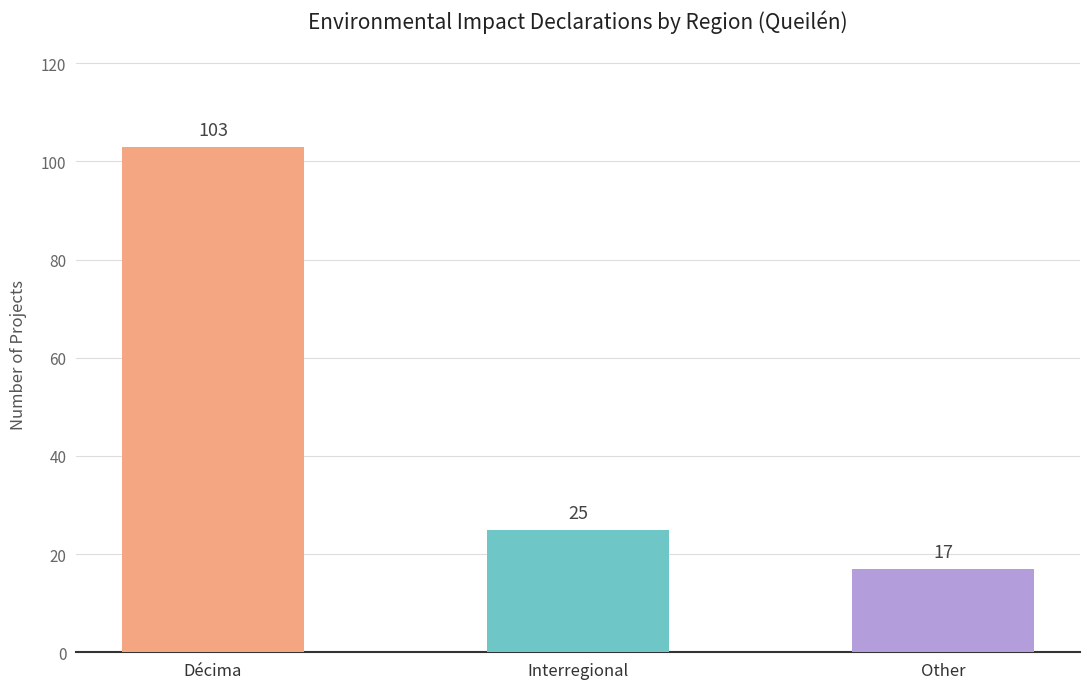

What is the sum of the values at Interregional and Décima?

128